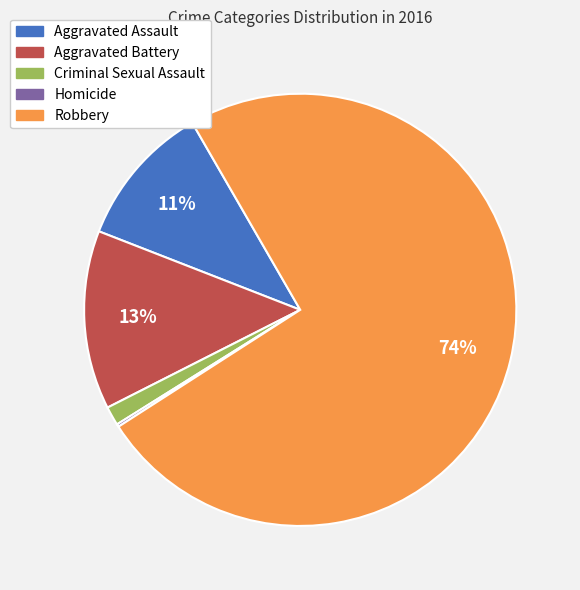

Is the sum of Robbery and Aggravated Battery greater than half?

Yes